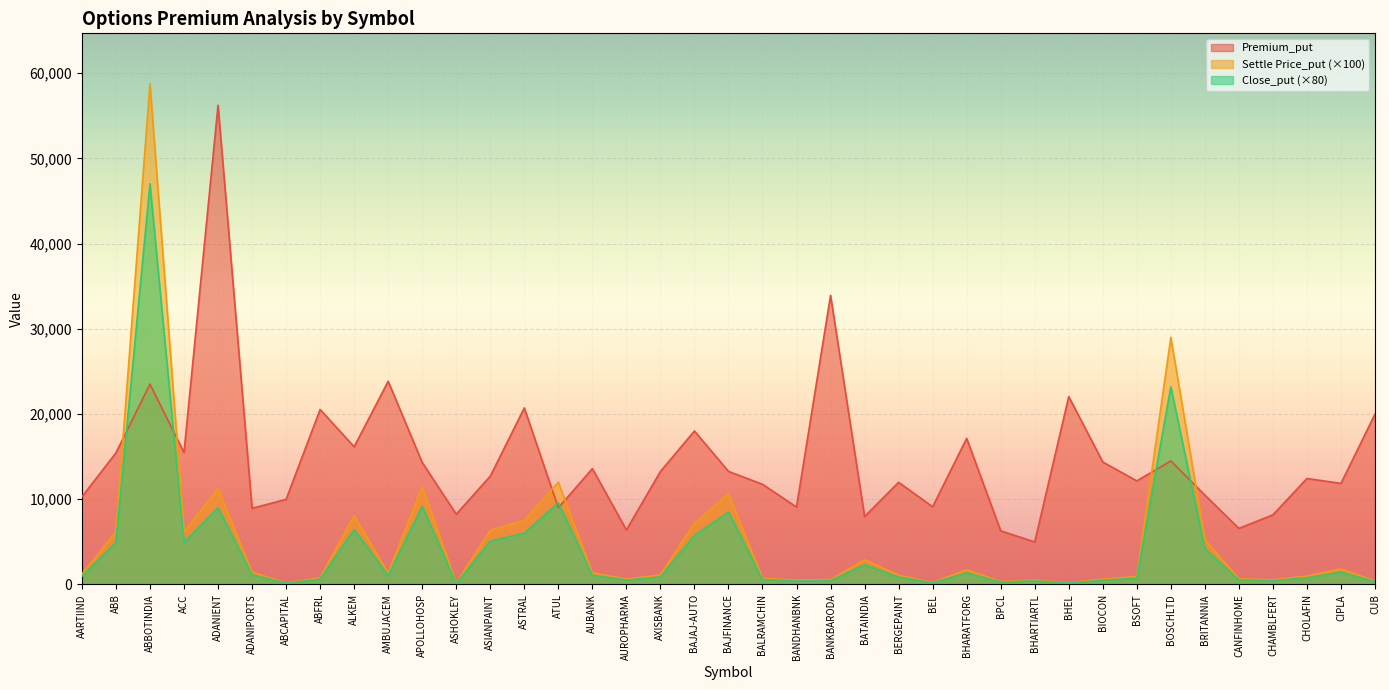

List the series in order of their peak value, lowest first.

Close_put (×80), Premium_put, Settle Price_put (×100)